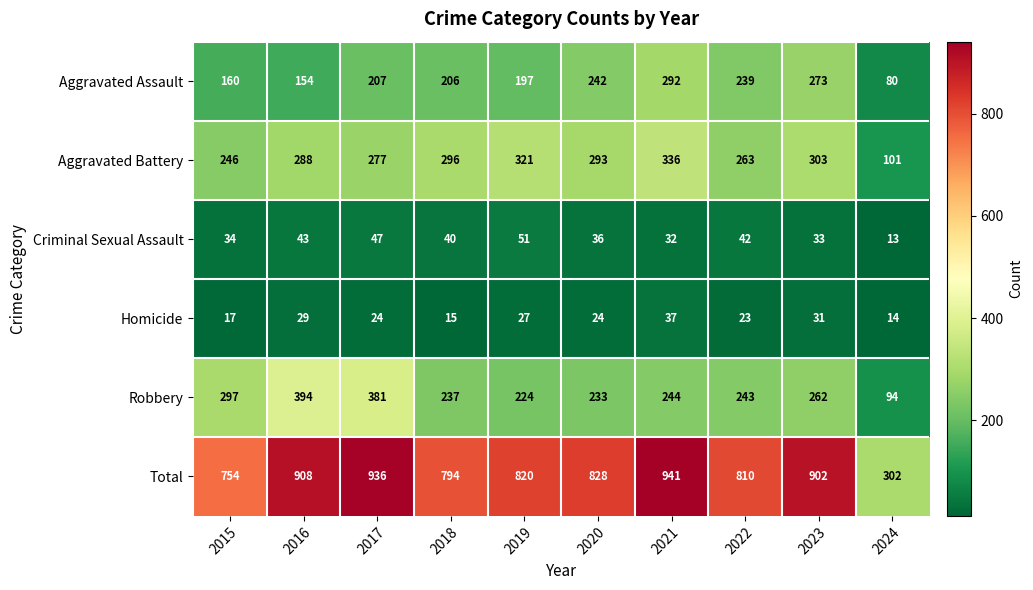

What is the difference between the Aggravated Battery values at 2016 and 2019?

33